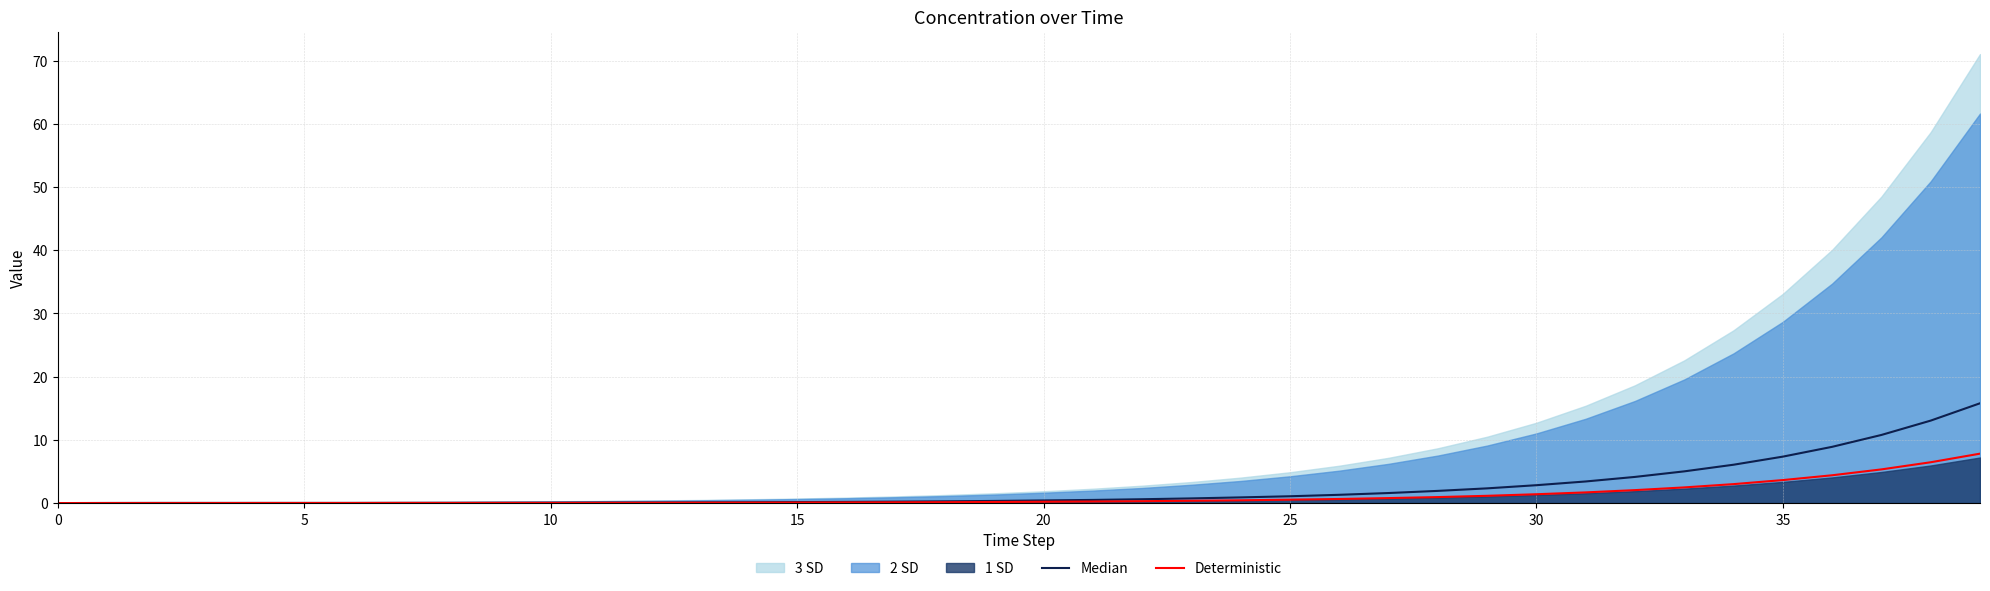

What is the highest value of the Median series?

15.8